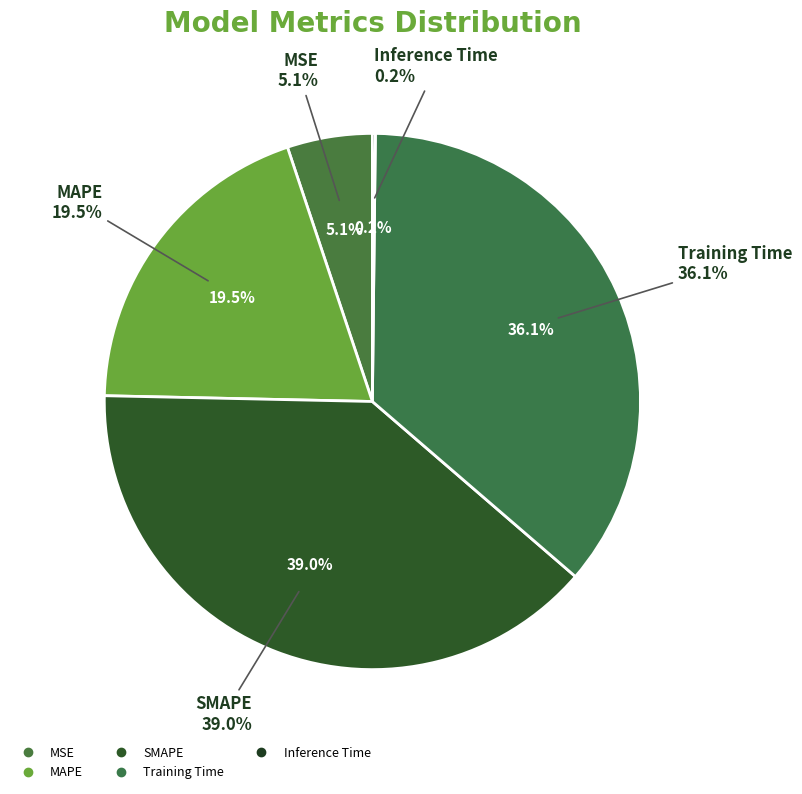

Rank the categories by value from highest to lowest.

SMAPE, Training Time, MAPE, MSE, Inference Time